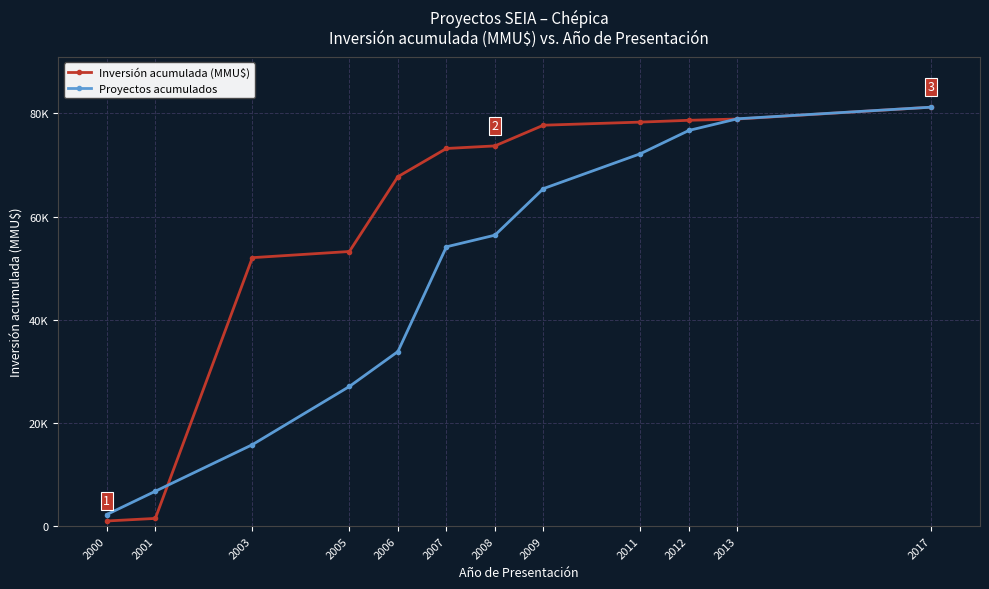

Does the chart have visible grid lines?

Yes